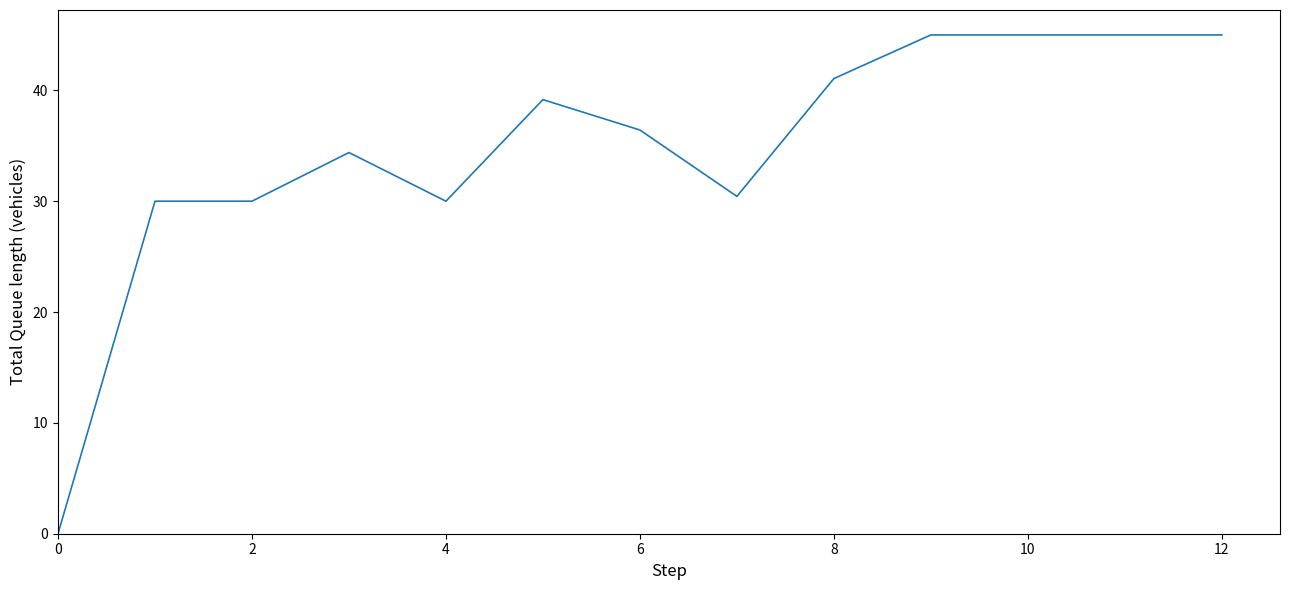

What is the greatest value displayed?

45.0